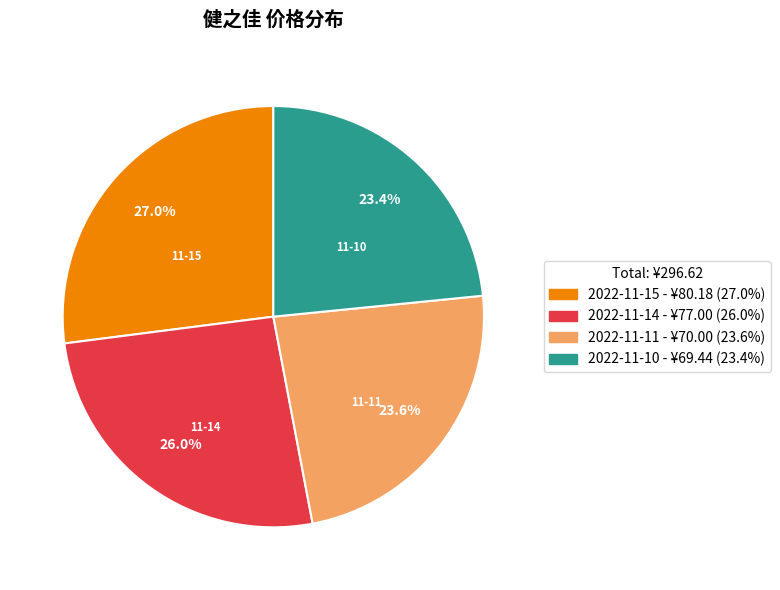

What portion of the pie excludes 2022-11-14?

74.0%